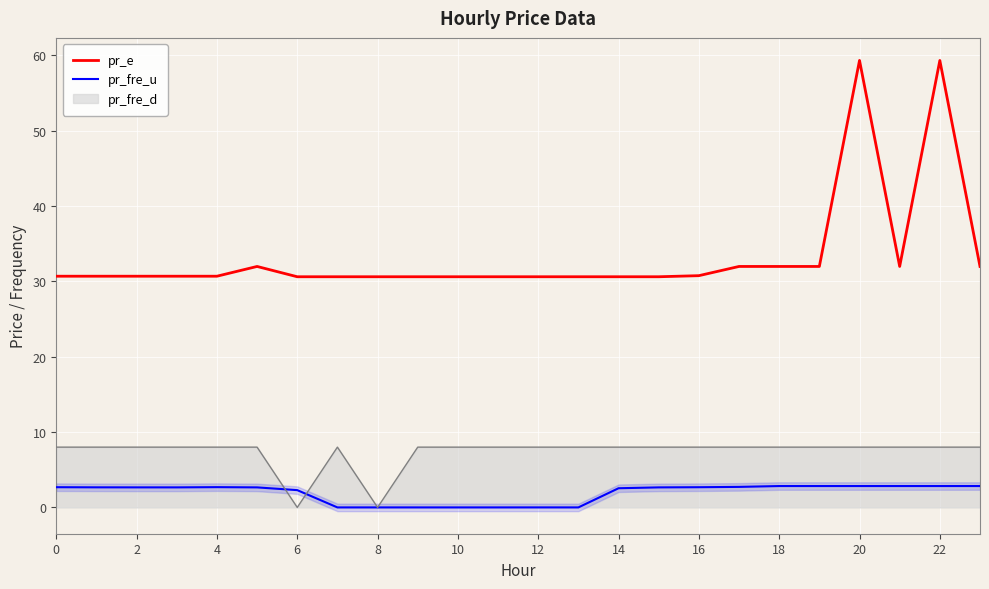

What is the highest value of the pr_fre_u series?

2.8